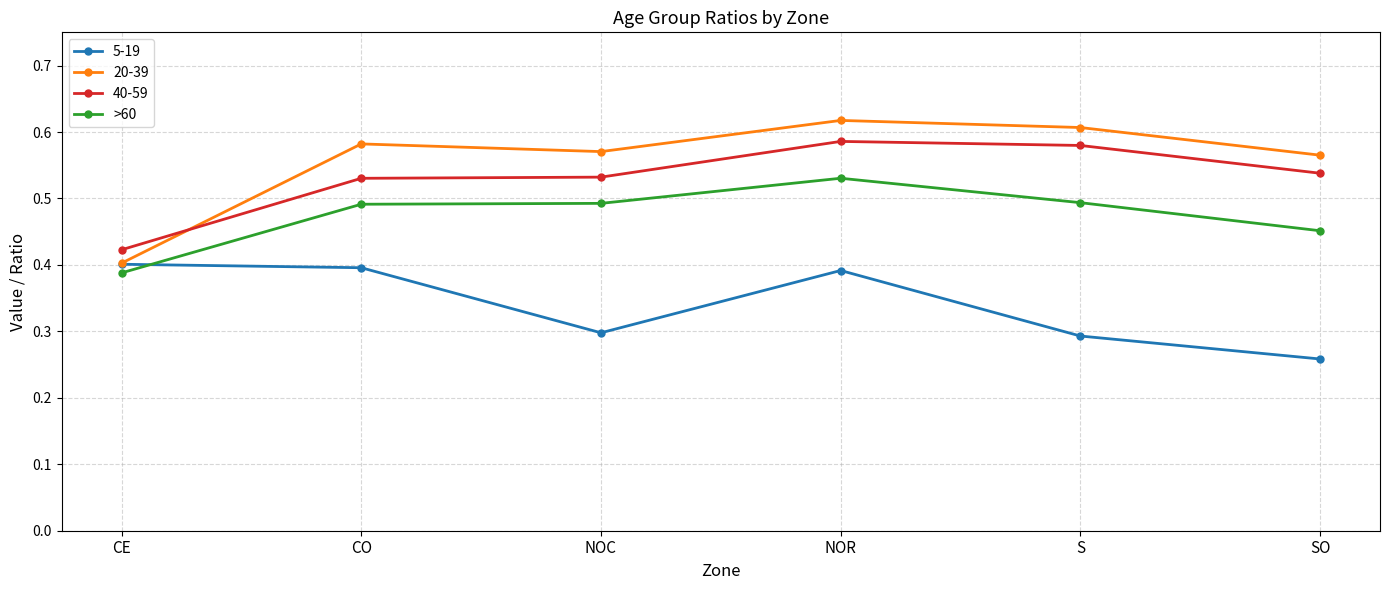

The 40-59 series shows 0.8 at CO. True or false?

False